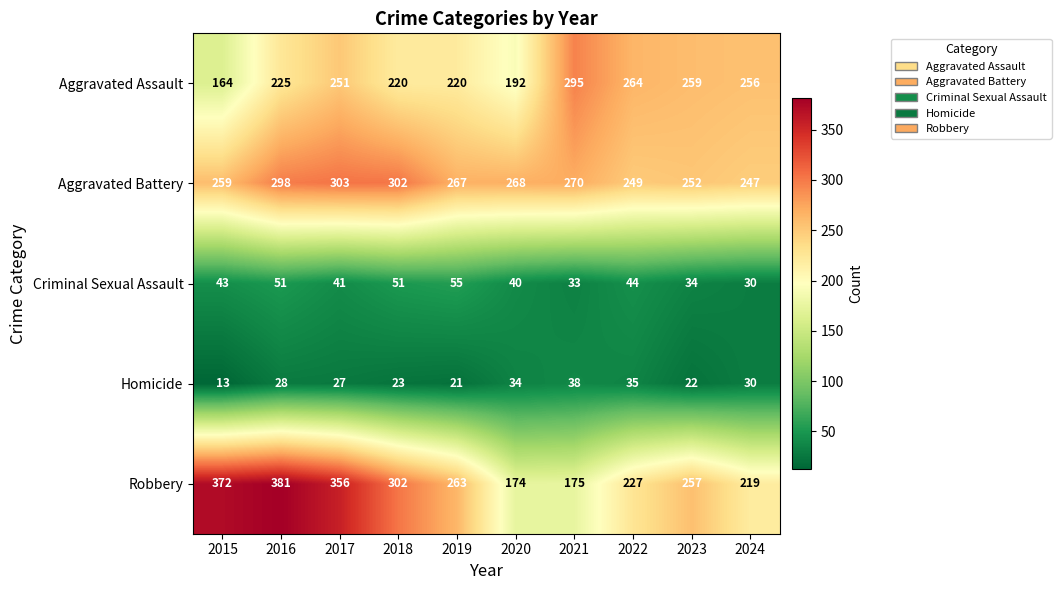

The Aggravated Assault series shows 256 at 2024. True or false?

True